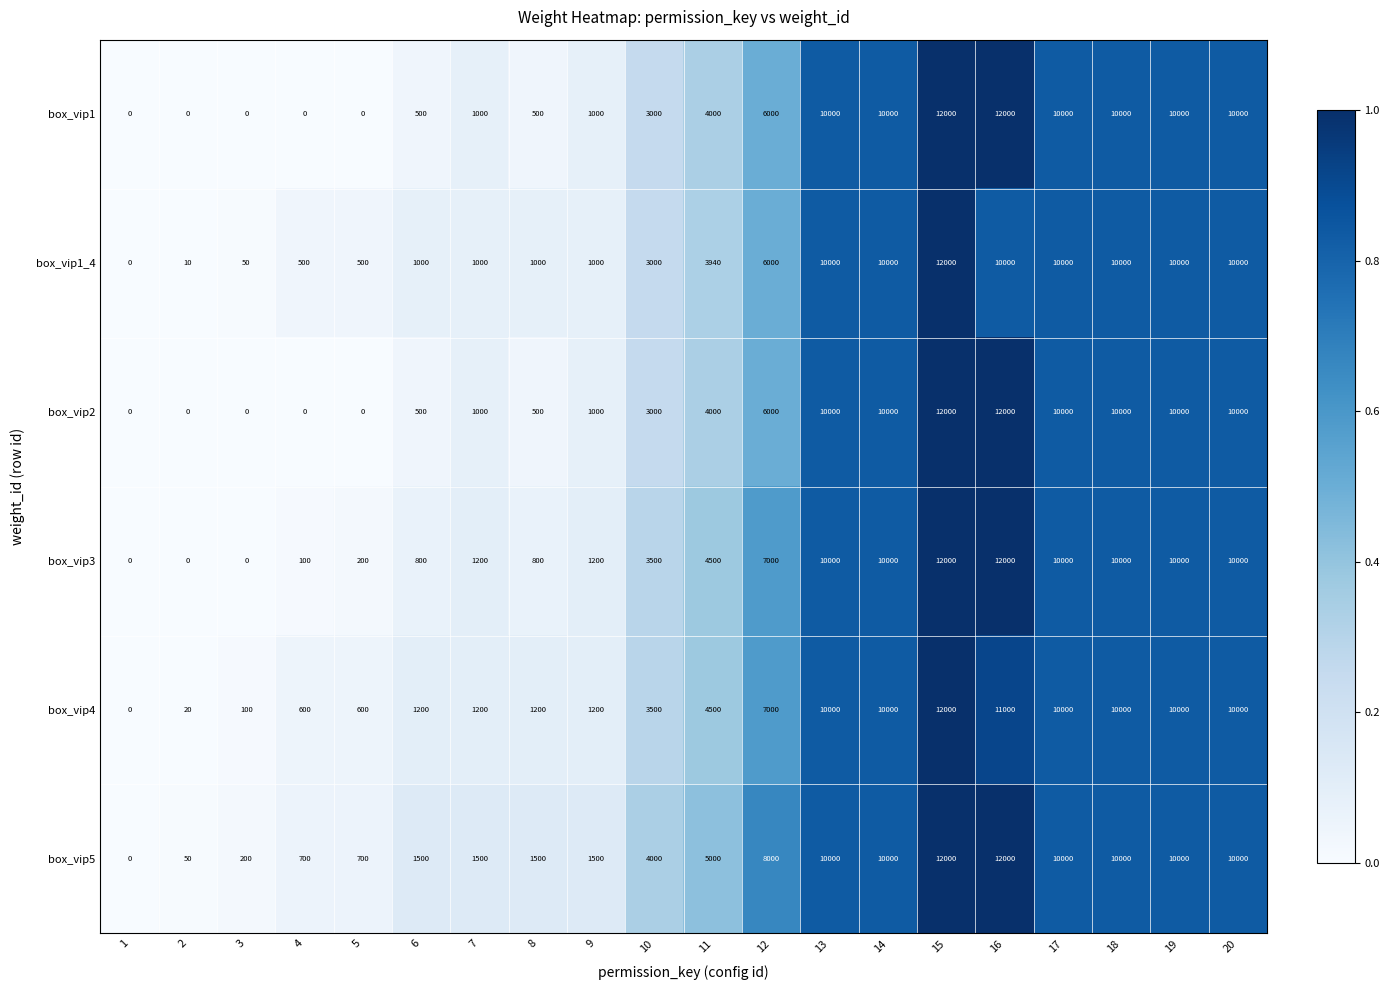

What is the total value across all series at 5?

2000